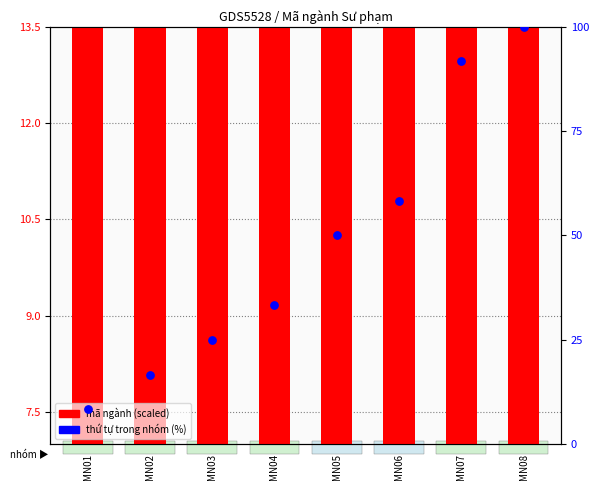

What is the total value across all series at MN06?

76.5